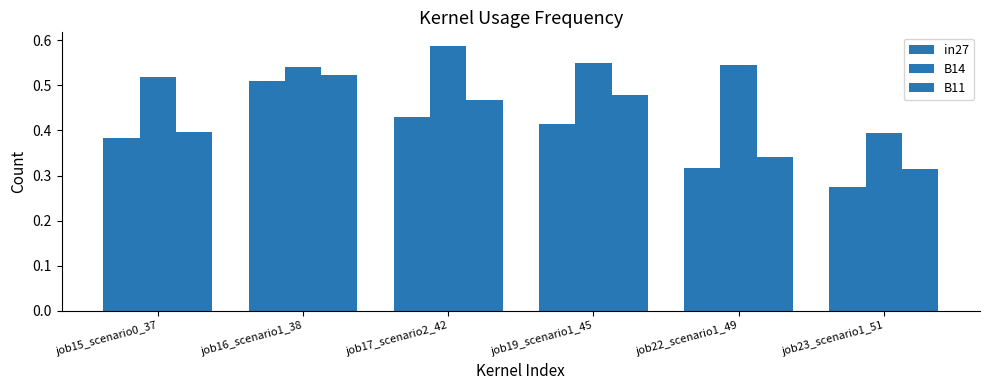

List the series in order of their overall mean, highest first.

B14, B11, in27